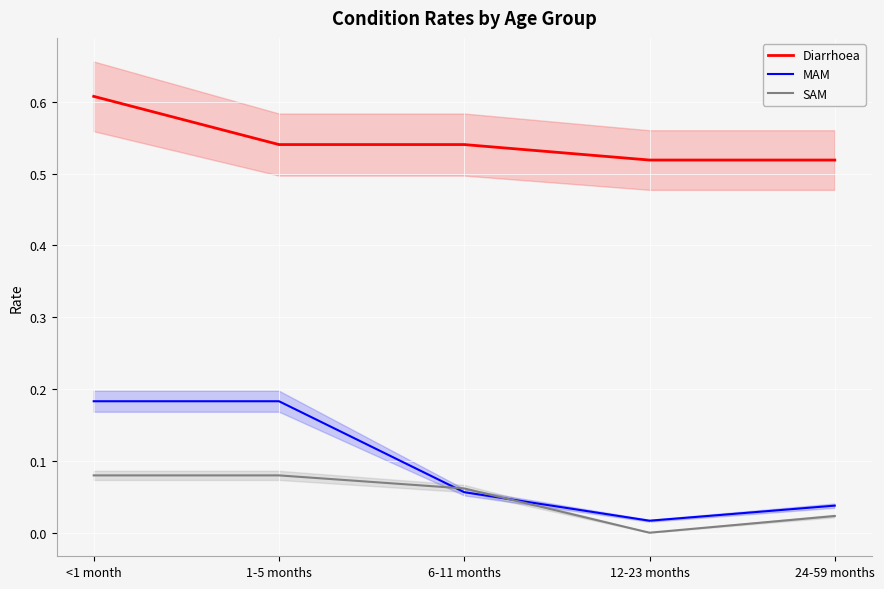

Read the MAM value at 1-5 months.

0.2